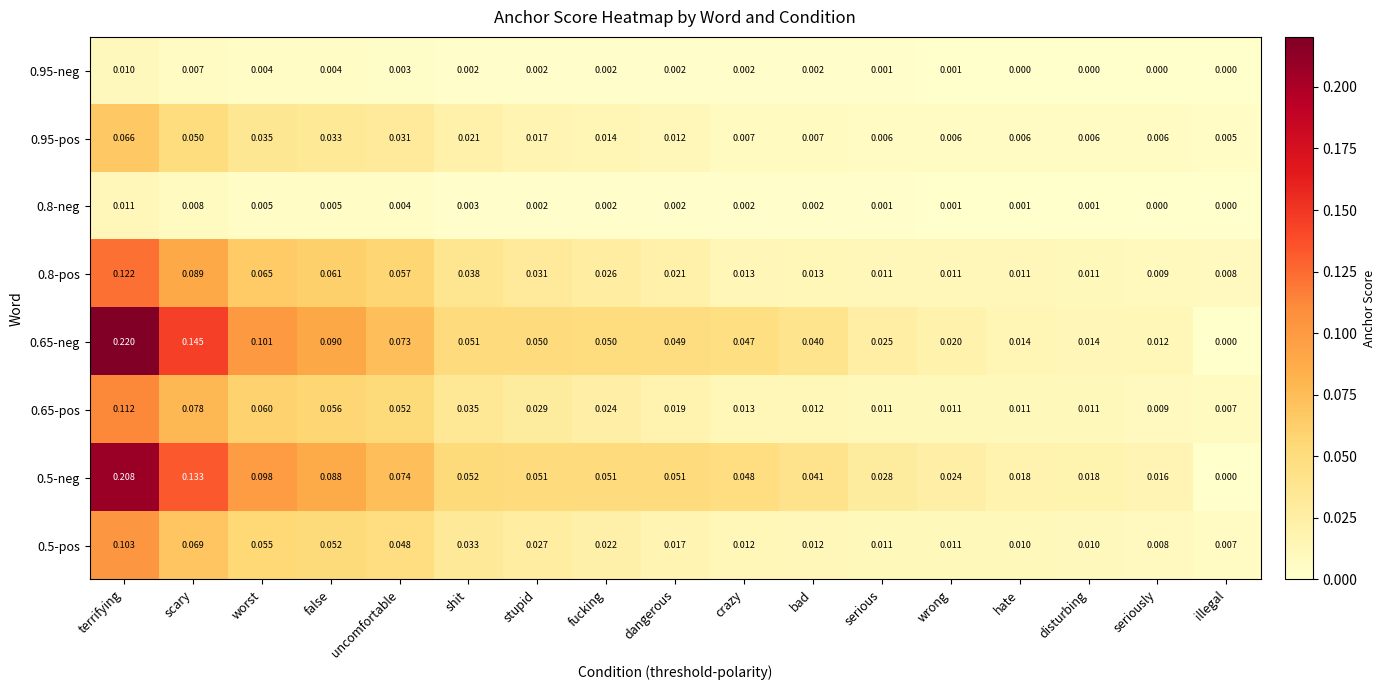

At which category does the chart reach its peak across all series?

terrifying